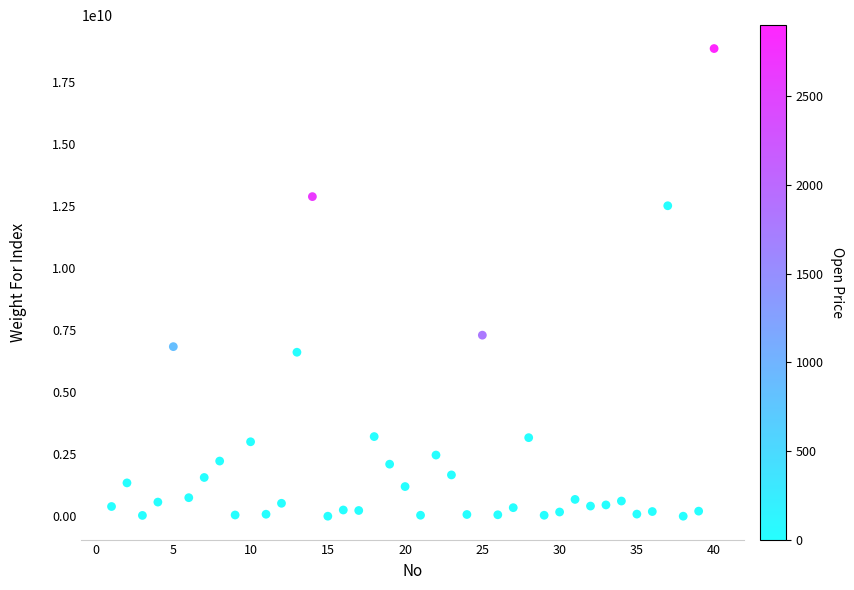

What Y value in the scatter plot is closest to 9421909435?

7294700670